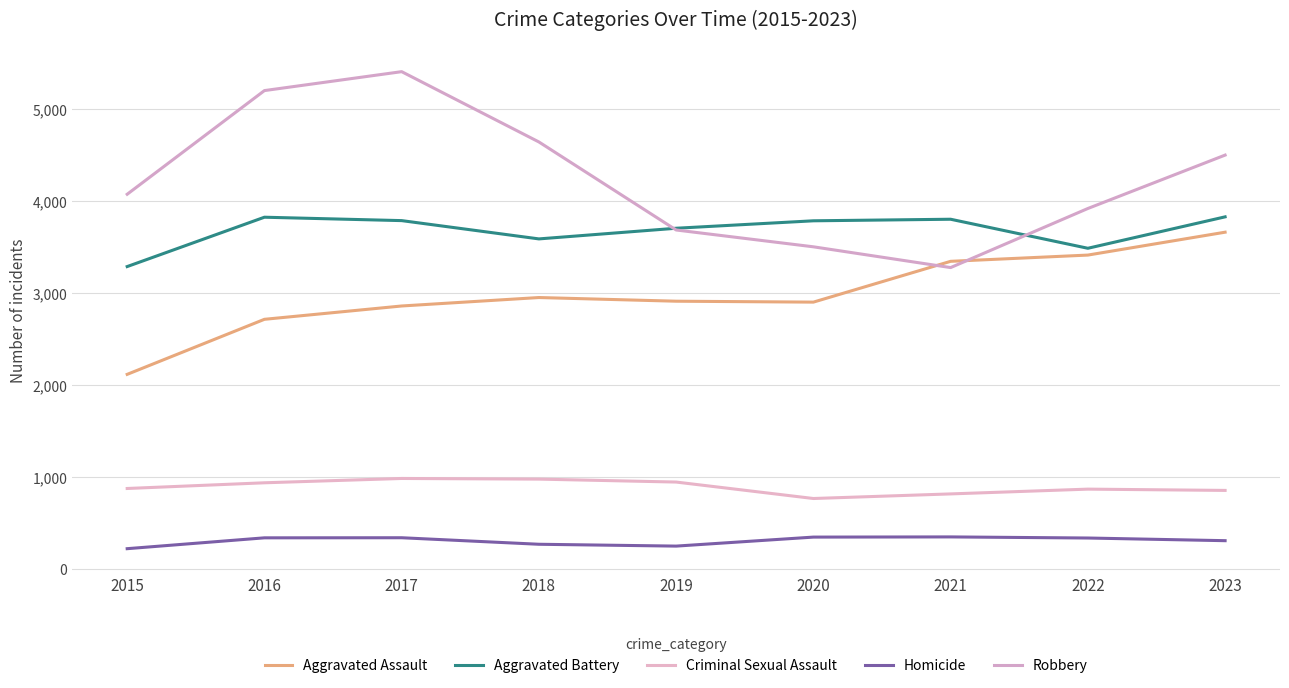

Between 2018 and 2020, which series saw the biggest shift?

Robbery